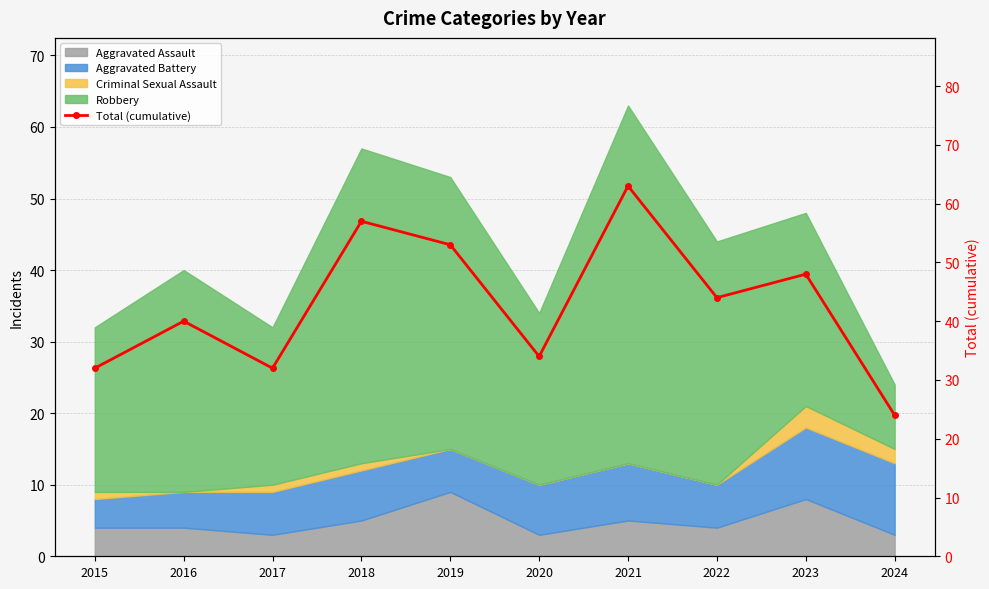

What is the maximum value shown in the chart?

63